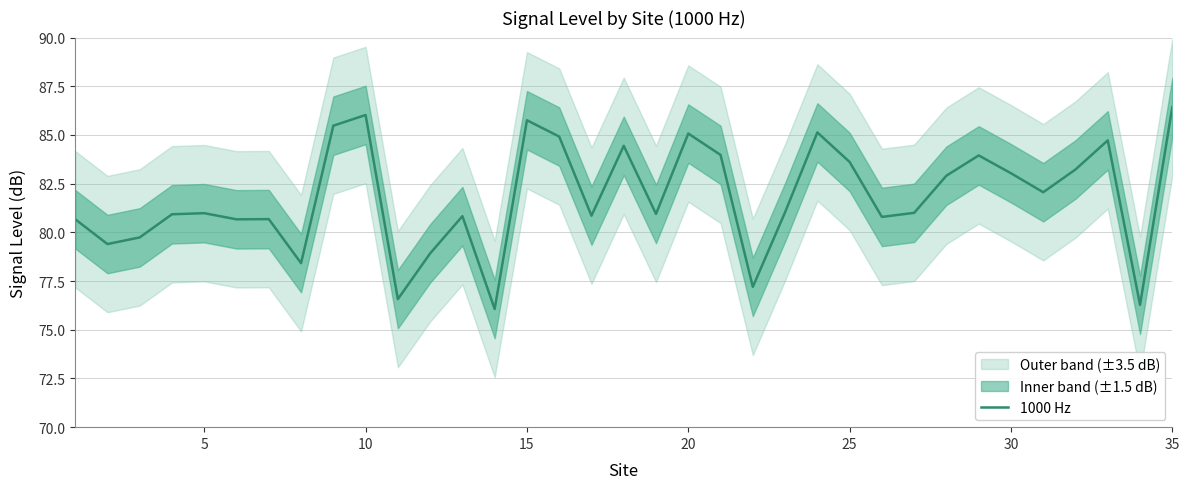

The value of 1000 Hz at 25 is 83.6. True or false?

True